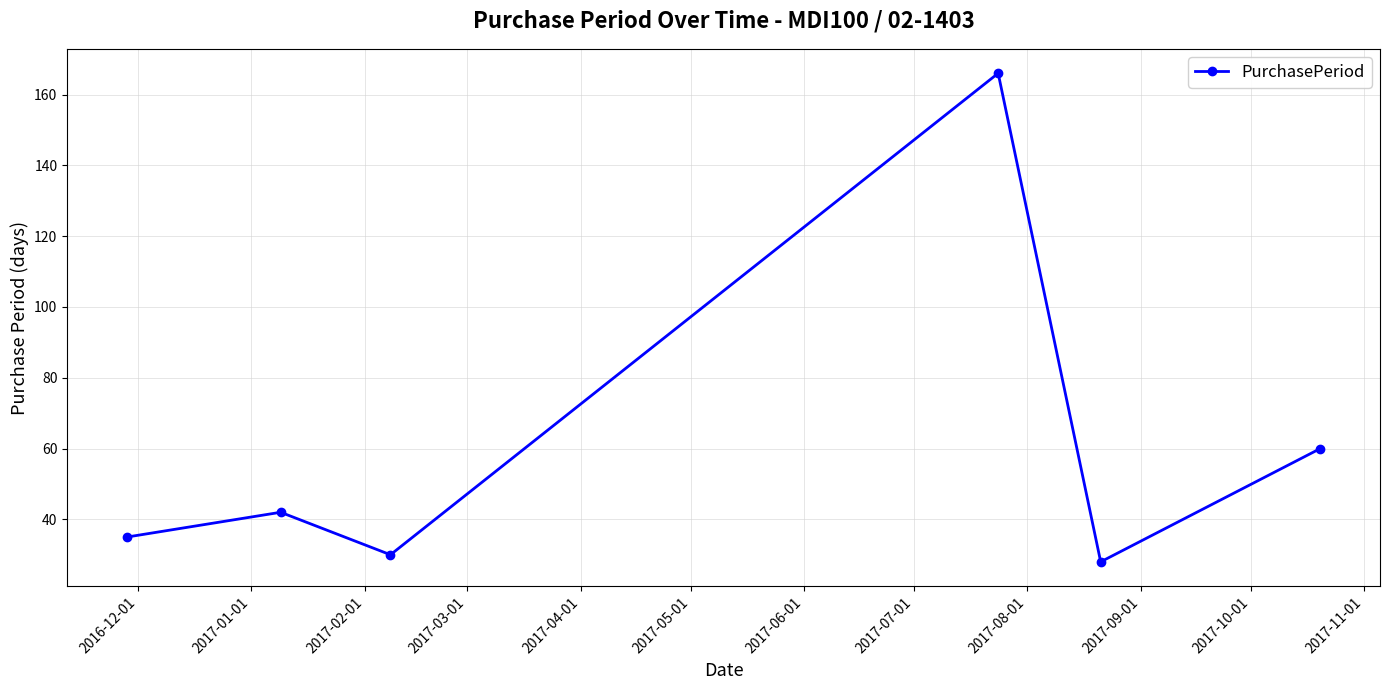

What is the difference between the maximum and second lowest values?

136